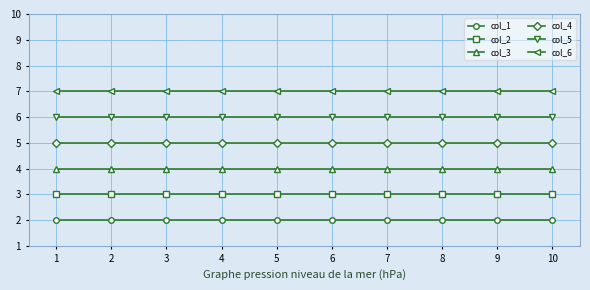

What is the greatest value displayed?

7